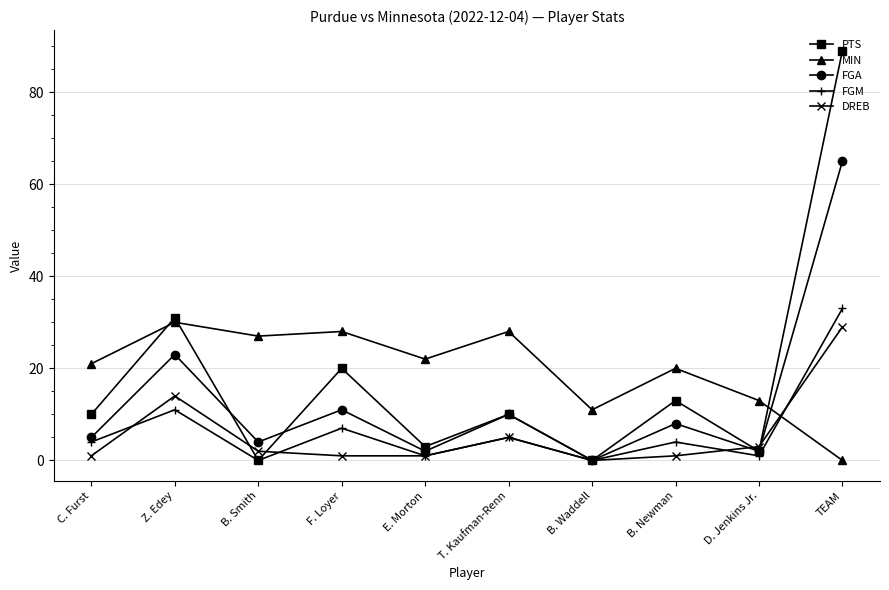

Is the value of PTS at B. Newman greater than the value of DREB at F. Loyer?

Yes